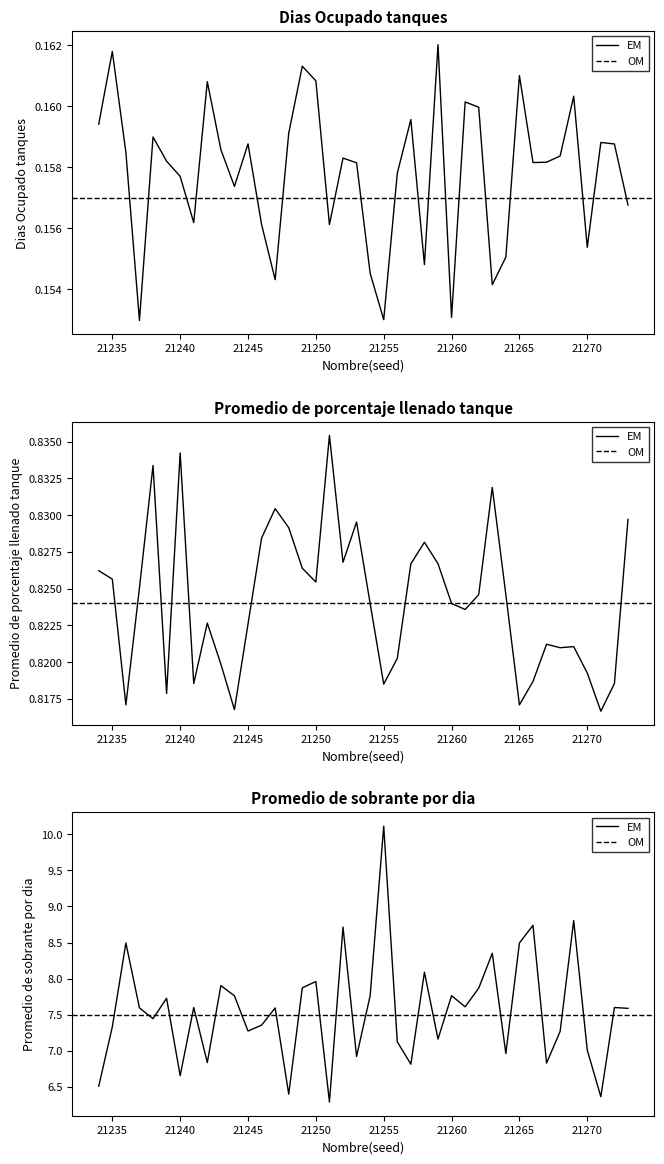

Which category has the lowest value in the Dias Ocupado tanques series?

21237